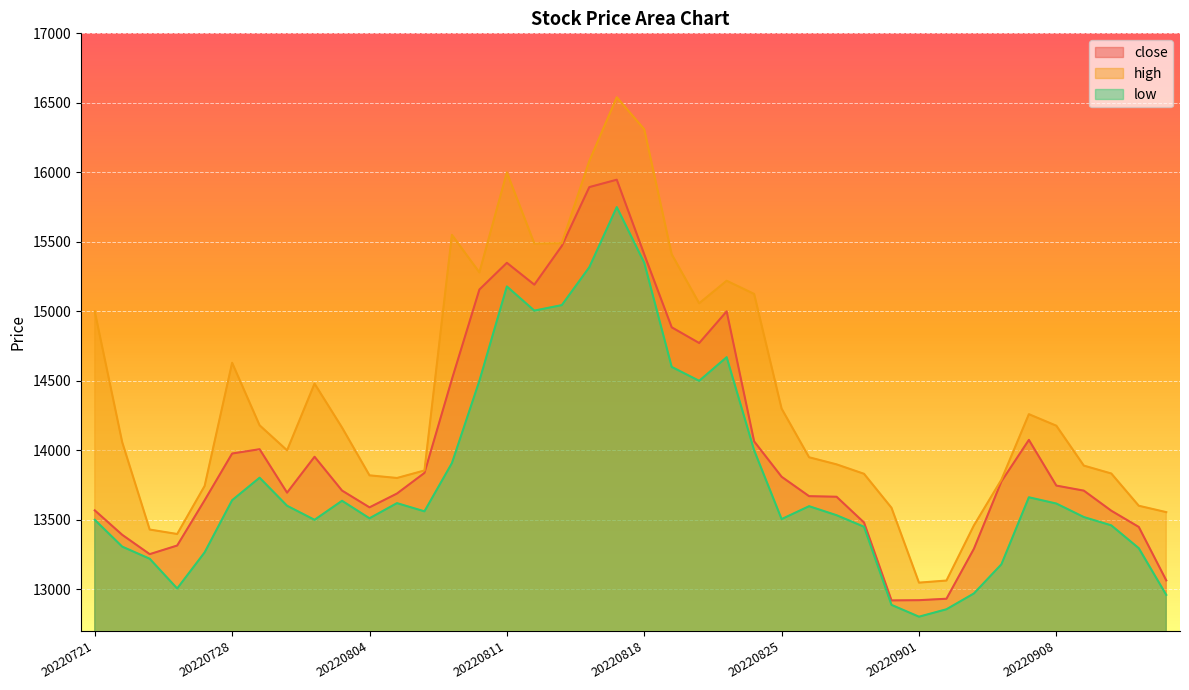

What is the difference between the second highest and minimum values in the high series?

3262.0